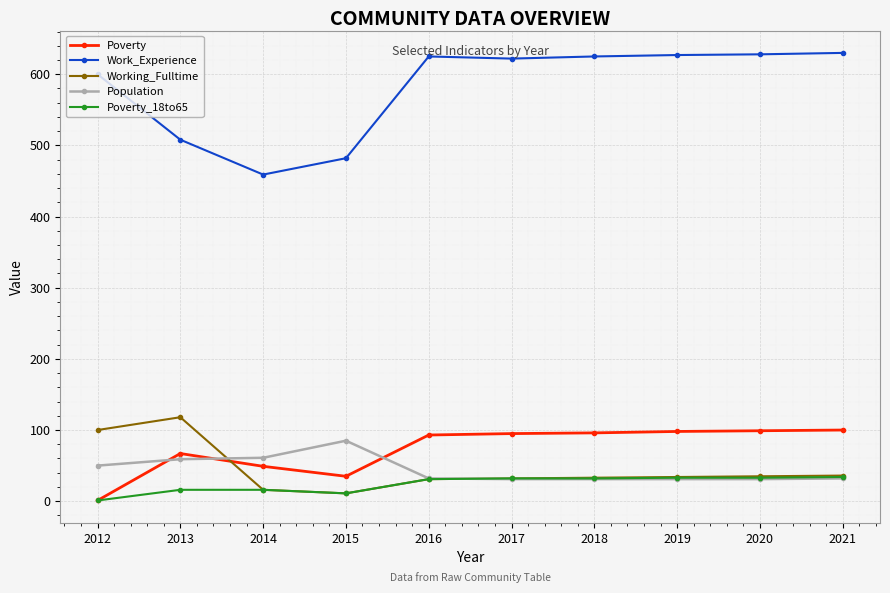

Does the chart display data point markers on the line(s)?

Yes